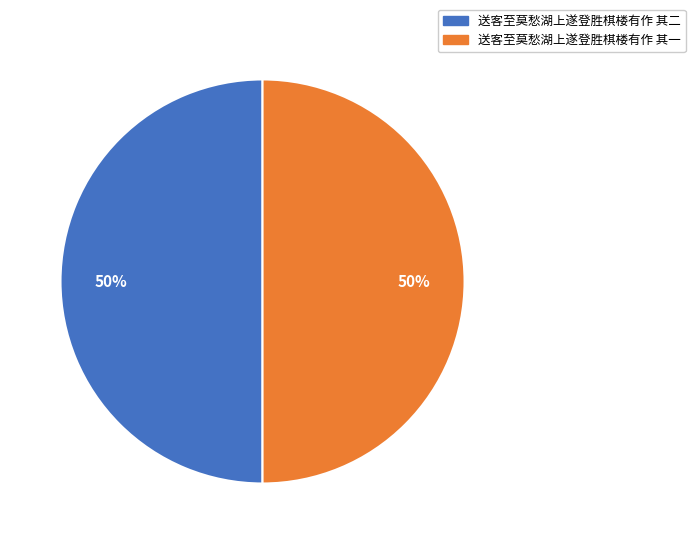

To the nearest percent, what is the combined percentage of 送客至莫愁湖上遂登胜棋楼有作 其二 and 送客至莫愁湖上遂登胜棋楼有作 其一?

100%